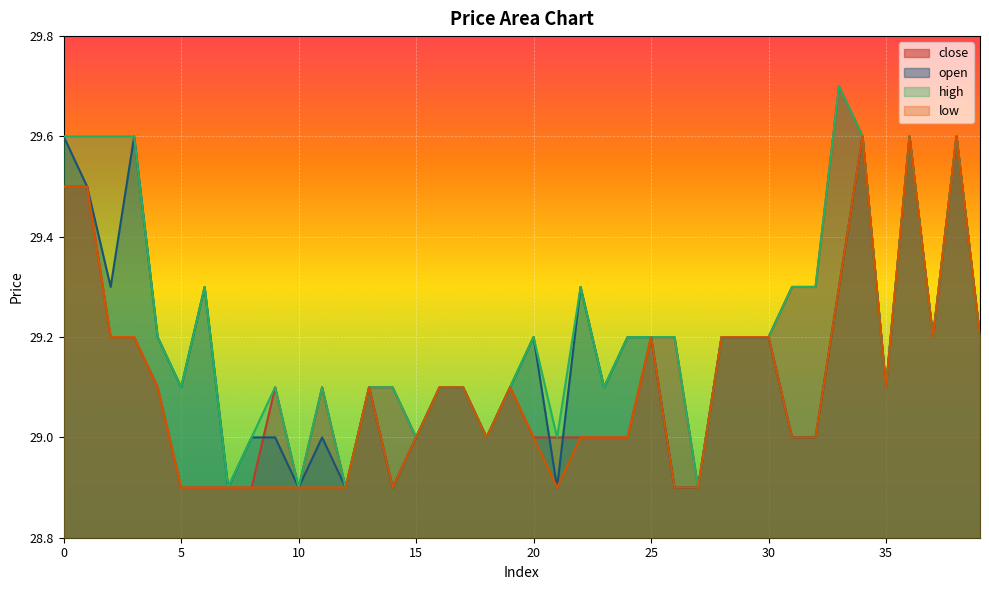

Rank the series at 26 from lowest to highest value.

open, low, close, high